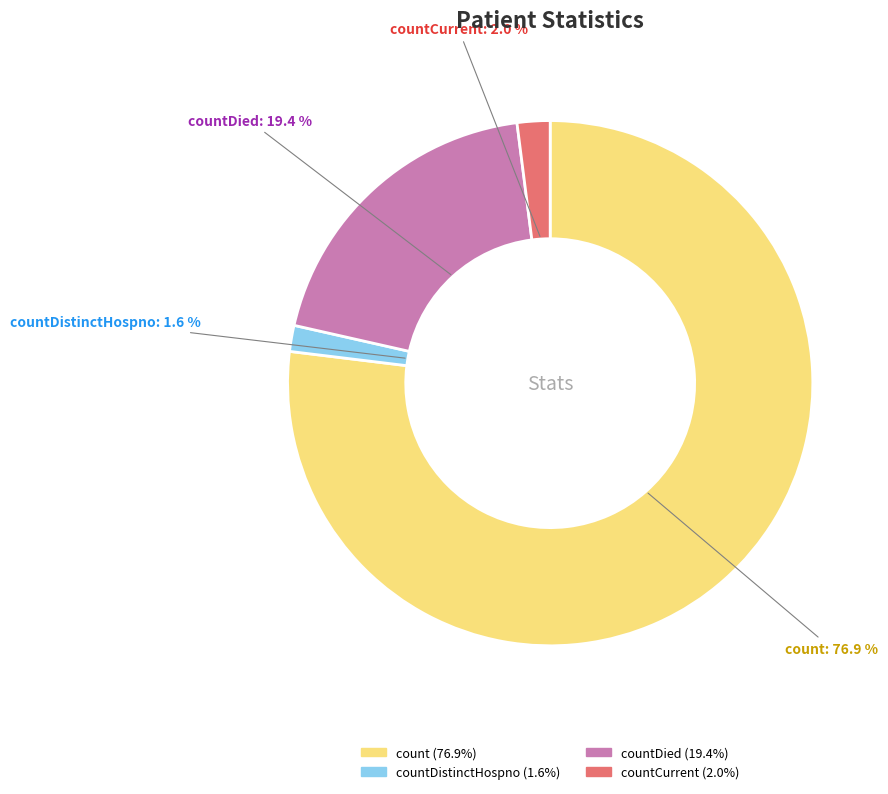

What portion of the pie excludes countDied?

80.6%